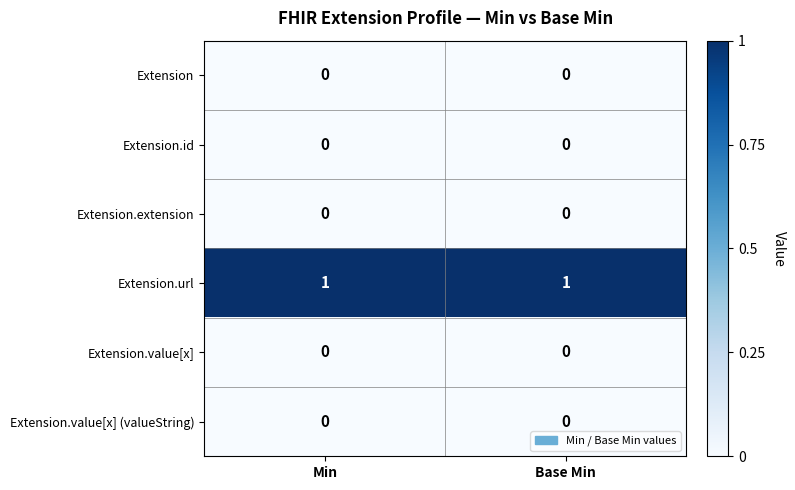

True or false: Extension has a value of 0 at Min.

True